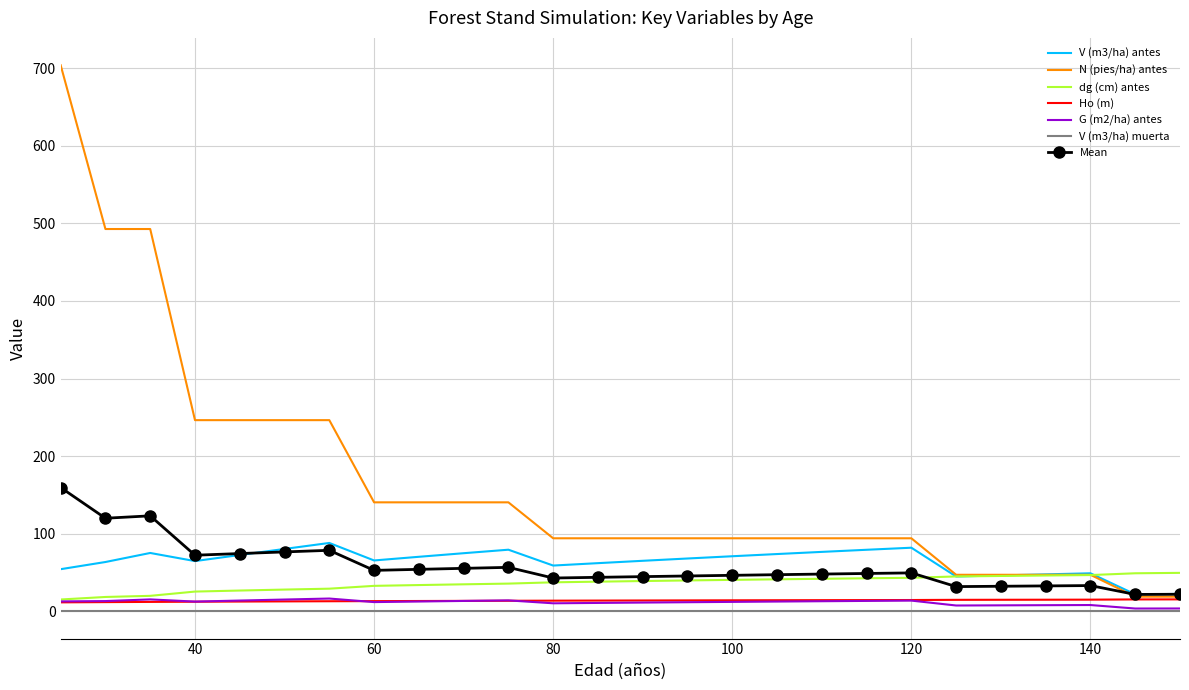

True or false: V (m3/ha) antes and G (m2/ha) antes intersect in this chart.

False